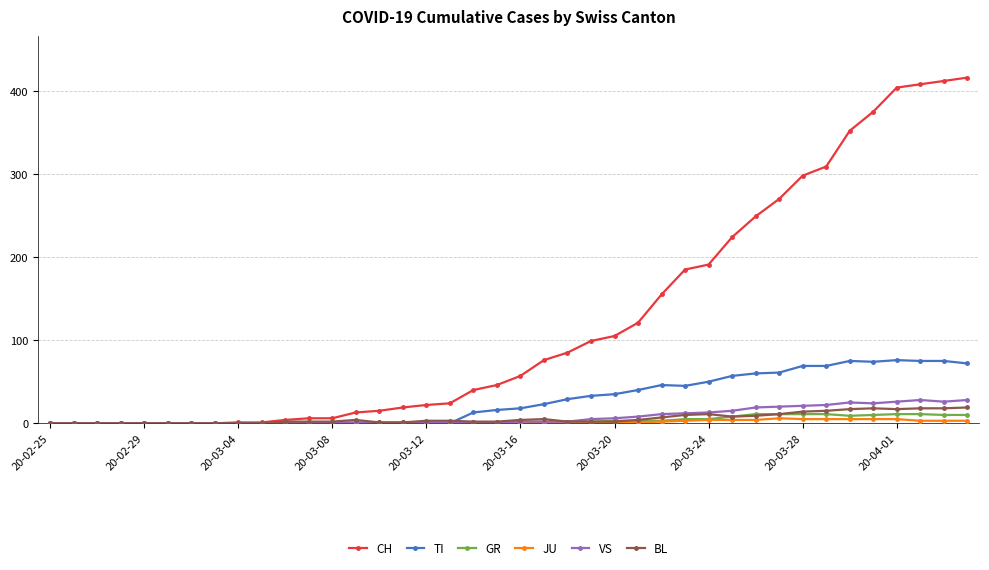

True or false: GR has more than 0 interior local peaks.

True